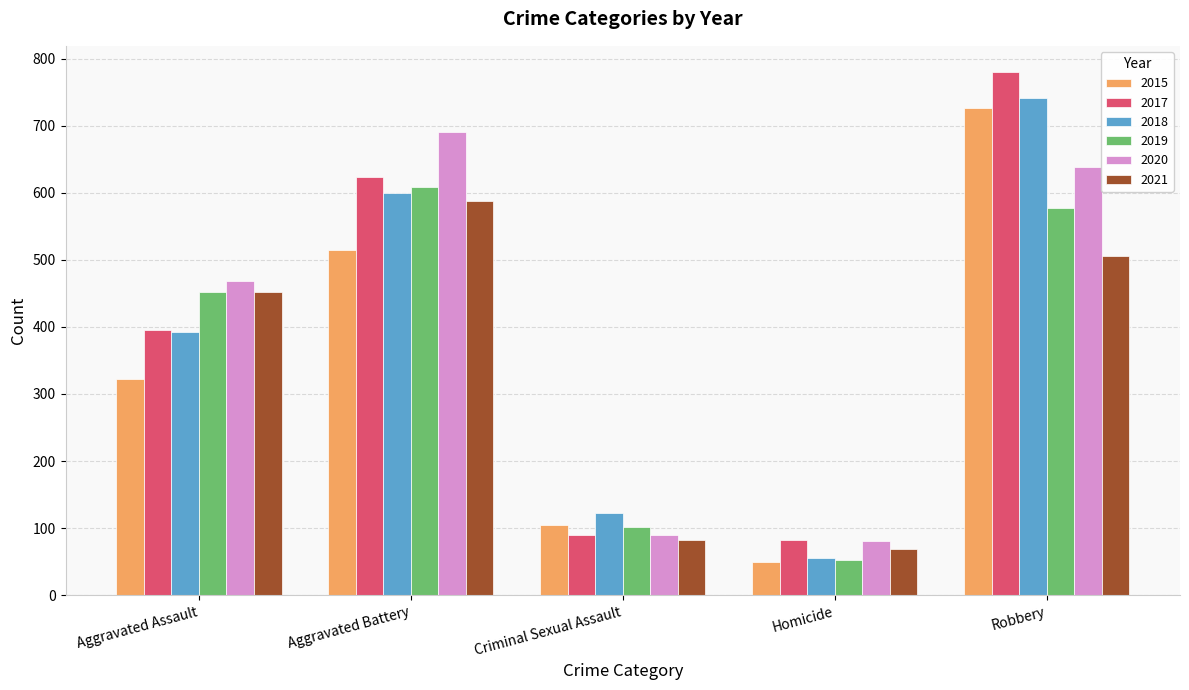

Reading right to left, extract all data points from this chart.

2015: 726	50	105	515	323
2017: 780	82	90	623	396
2018: 741	56	122	600	392
2019: 577	53	102	608	452
2020: 639	81	89	691	468
2021: 506	69	82	587	452